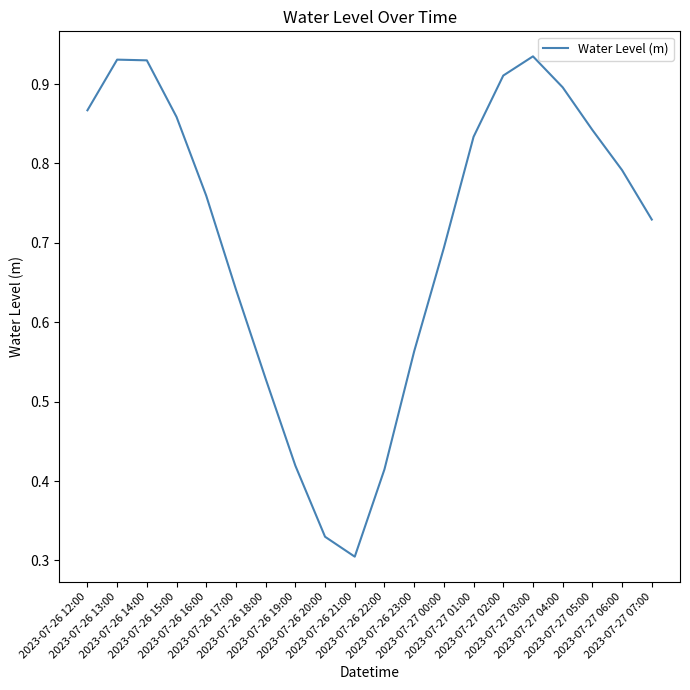

What is the average value?

0.7